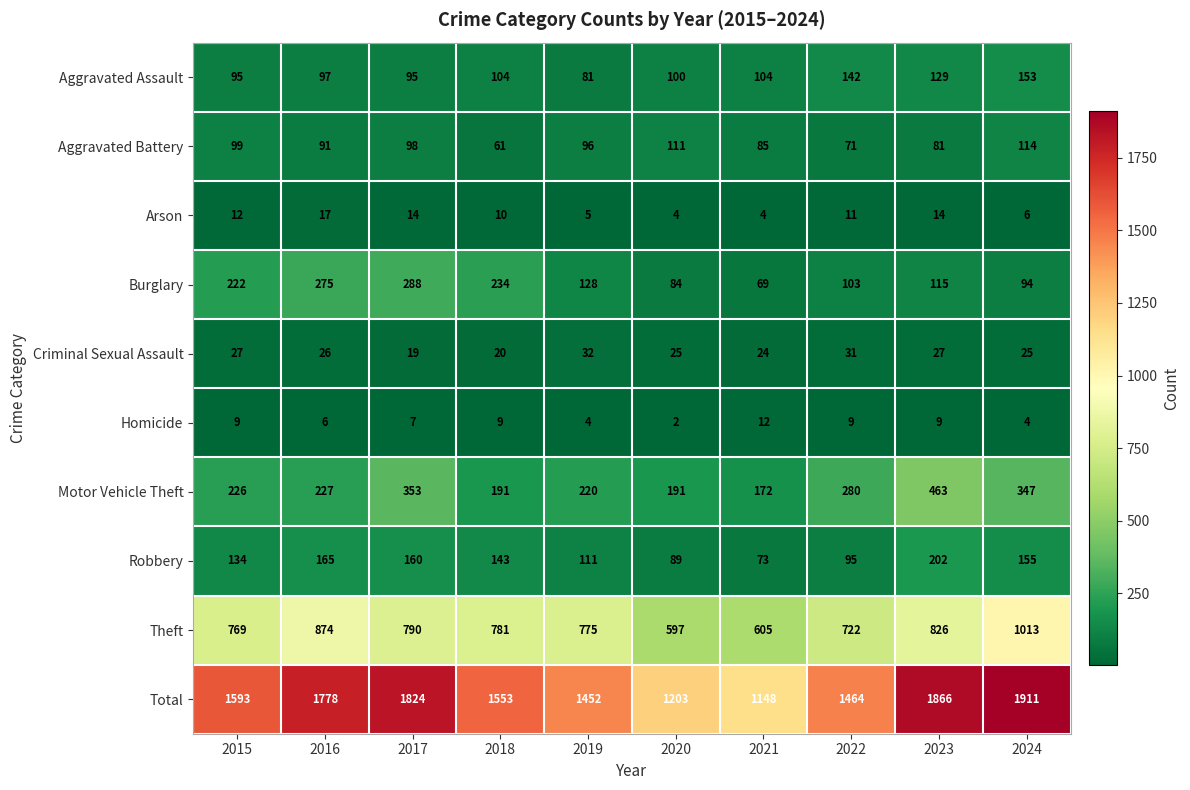

What is the average value of the Criminal Sexual Assault series?

26